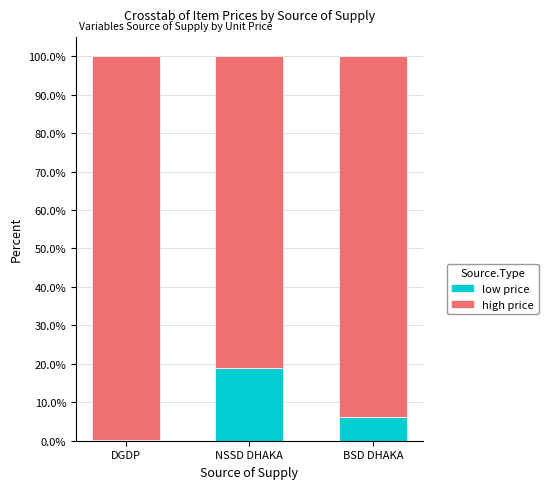

At which label does low price reach its peak?

NSSD DHAKA